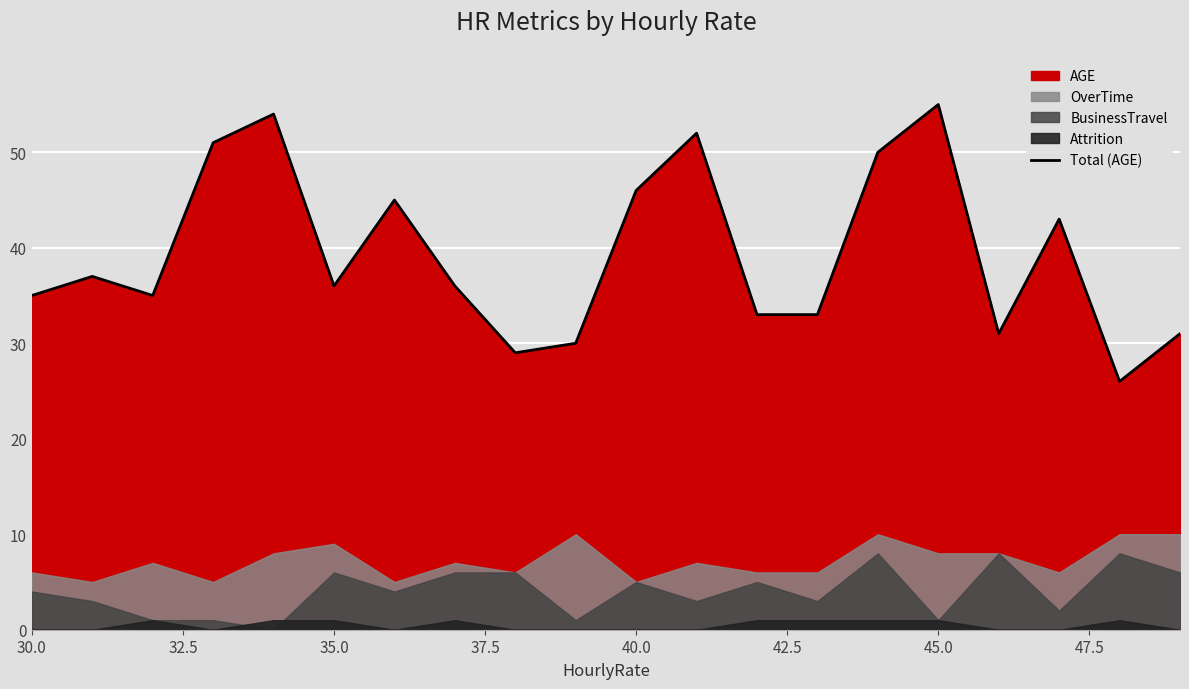

What is the difference between the maximum and minimum values?

29